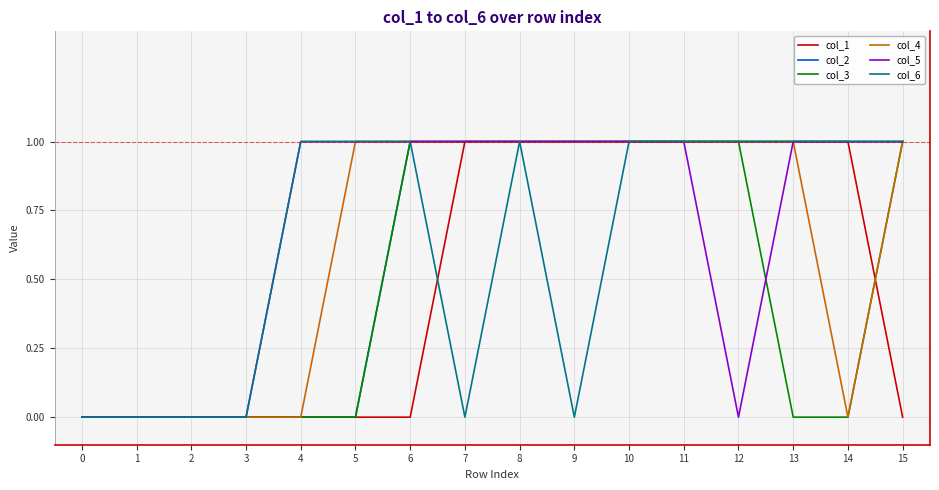

Reading left to right, transcribe all the data shown in this chart.

col_1: 0=0	1=0	2=0	3=0	4=0	5=0	6=0	7=1	8=1	9=1	10=1	11=1	12=1	13=1	14=1	15=0
col_2: 0=0	1=0	2=0	3=0	4=0	5=0	6=1	7=1	8=1	9=1	10=1	11=1	12=1	13=1	14=1	15=1
col_3: 0=0	1=0	2=0	3=0	4=0	5=0	6=1	7=1	8=1	9=1	10=1	11=1	12=1	13=0	14=0	15=1
col_4: 0=0	1=0	2=0	3=0	4=0	5=1	6=1	7=1	8=1	9=1	10=1	11=1	12=1	13=1	14=0	15=1
col_5: 0=0	1=0	2=0	3=0	4=1	5=1	6=1	7=1	8=1	9=1	10=1	11=1	12=0	13=1	14=1	15=1
col_6: 0=0	1=0	2=0	3=0	4=1	5=1	6=1	7=0	8=1	9=0	10=1	11=1	12=1	13=1	14=1	15=1